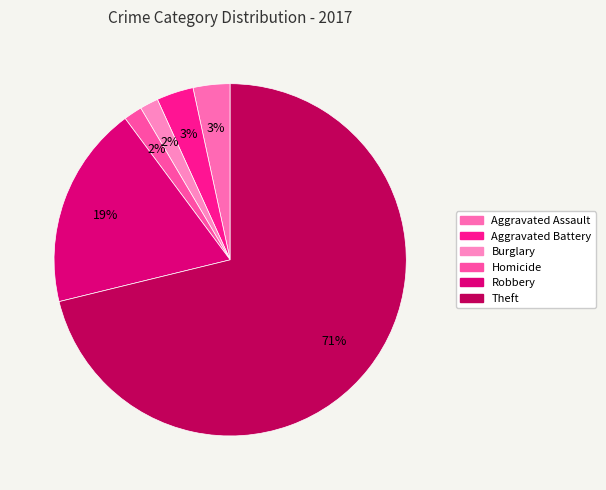

Which category has the biggest portion of the pie?

Theft